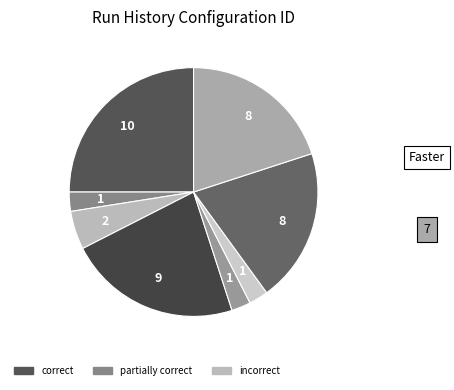

Is there a majority slice in this chart?

No